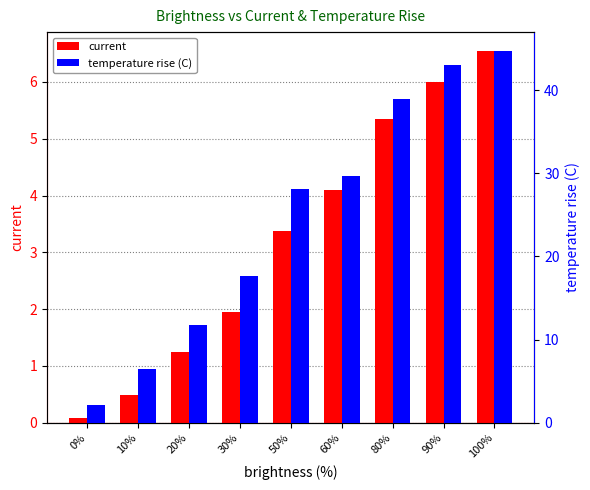

The value of current at 0% is 0.1. True or false?

False